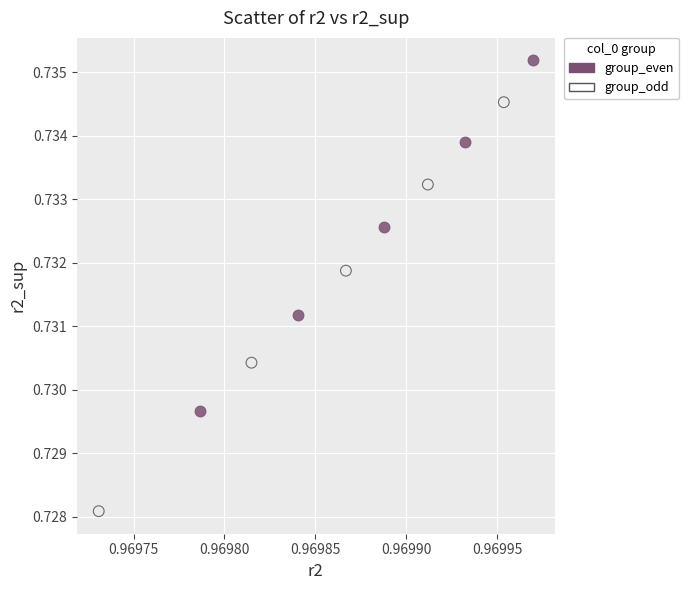

Which series reaches the minimum Y coordinate?

group_odd